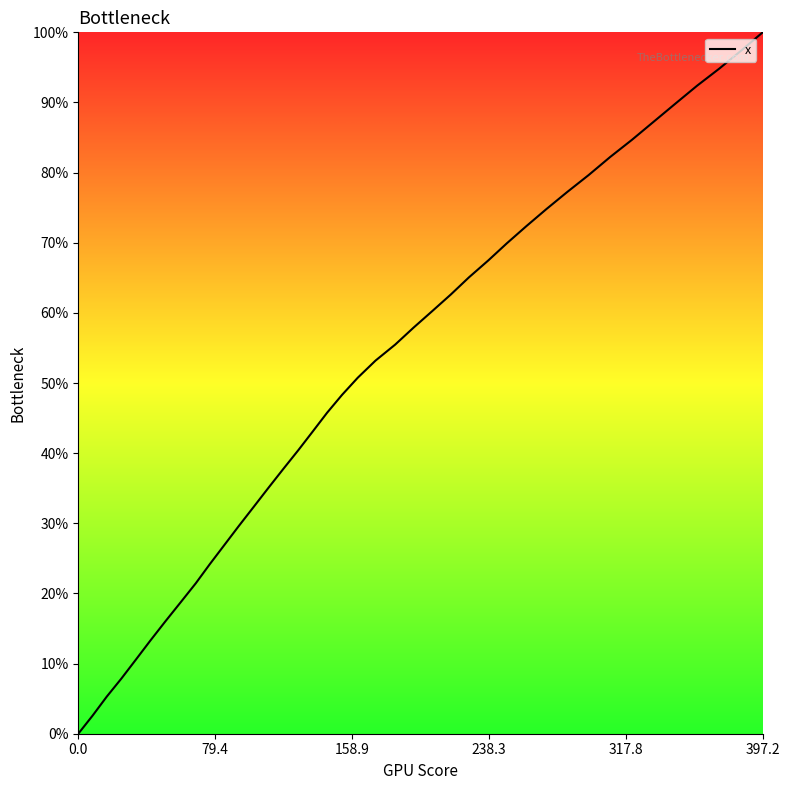

What is the greatest value displayed?

100.0